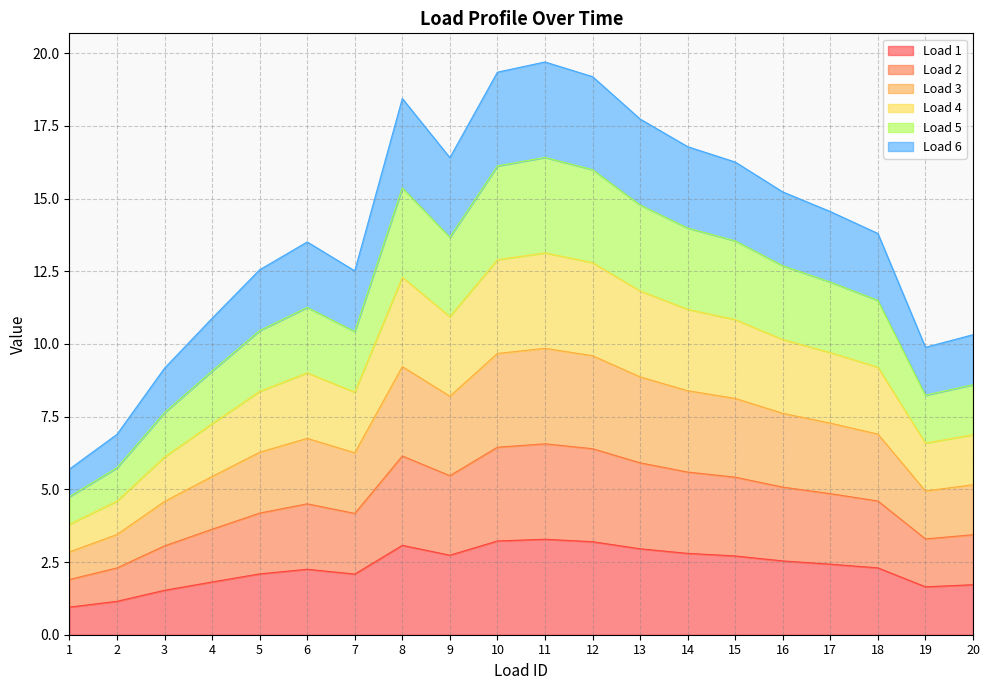

Reading left to right, transcribe all the data shown in this chart.

Load 1: 0.9	1.1	1.5	1.8	2.1	2.3	2.1	3.1	2.7	3.2	3.3	3.2	3.0	2.8	2.7	2.5	2.4	2.3	1.6	1.7
Load 2: 1.9	2.3	3.1	3.6	4.2	4.5	4.2	6.1	5.5	6.4	6.6	6.4	5.9	5.6	5.4	5.1	4.9	4.6	3.3	3.4
Load 3: 2.8	3.4	4.6	5.4	6.3	6.8	6.3	9.2	8.2	9.7	9.8	9.6	8.9	8.4	8.1	7.6	7.3	6.9	4.9	5.2
Load 4: 3.8	4.6	6.1	7.3	8.4	9.0	8.3	12.3	10.9	12.9	13.1	12.8	11.8	11.2	10.8	10.2	9.7	9.2	6.6	6.9
Load 5: 4.7	5.7	7.6	9.1	10.5	11.3	10.4	15.4	13.7	16.1	16.4	16.0	14.8	14.0	13.5	12.7	12.1	11.5	8.2	8.6
Load 6: 5.7	6.9	9.2	10.9	12.5	13.5	12.5	18.4	16.4	19.3	19.7	19.2	17.7	16.8	16.3	15.2	14.6	13.8	9.9	10.3